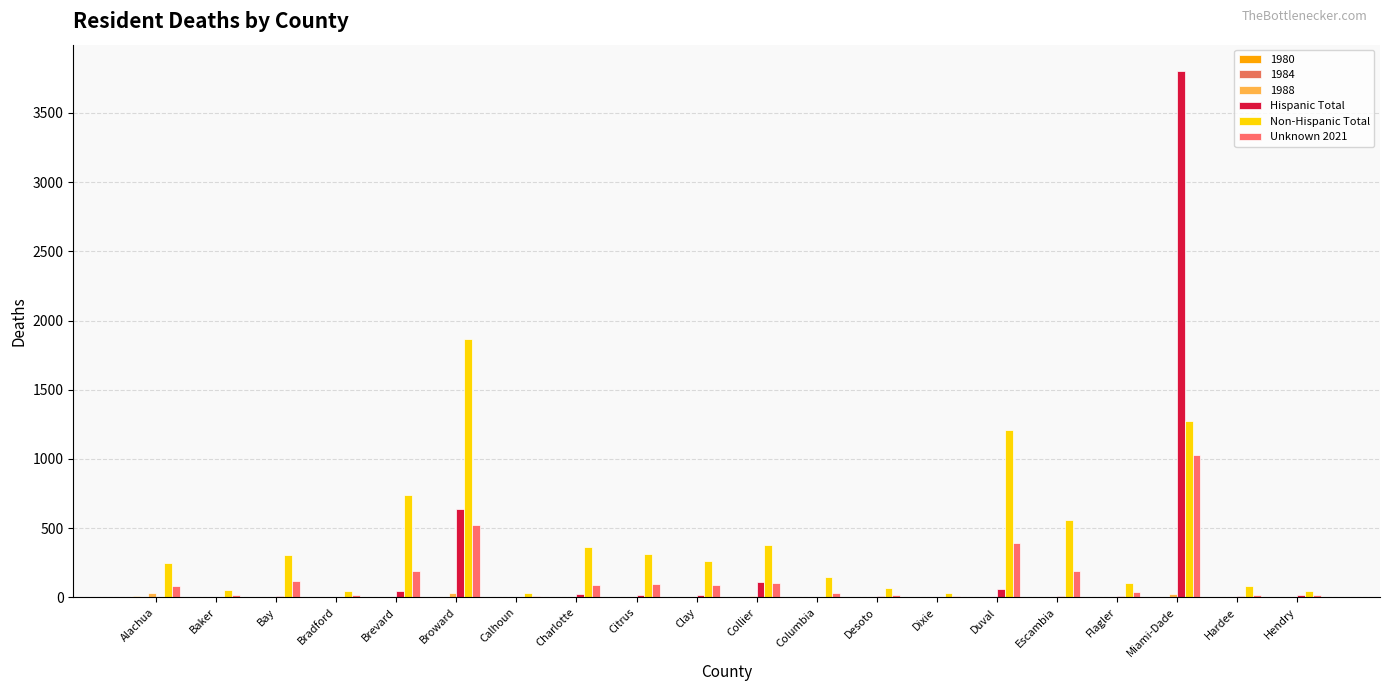

Which has a higher value, Broward or Escambia?

Broward